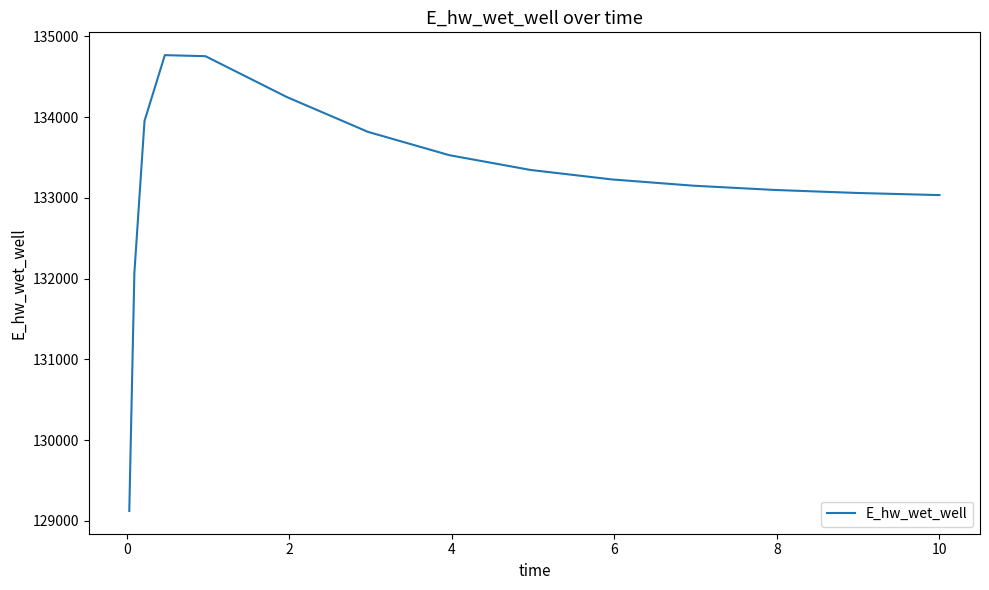

What is the difference between the maximum and minimum values?

5645.3